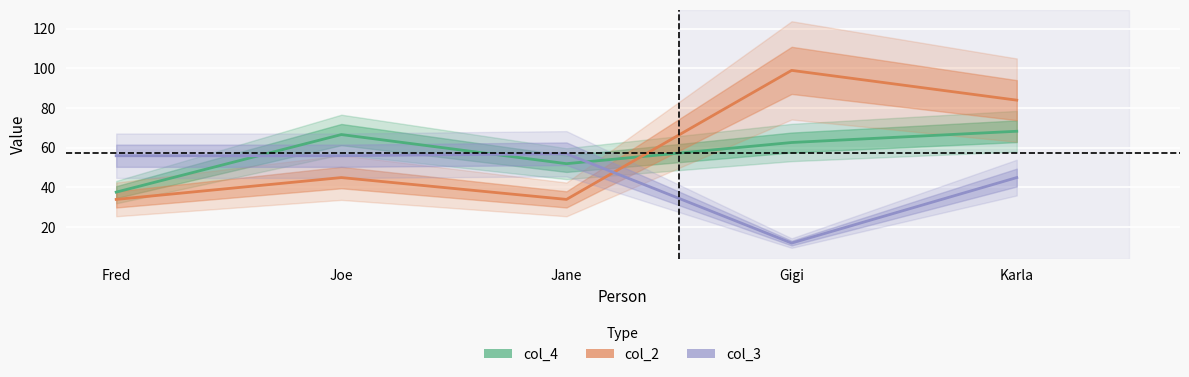

What are all the series names shown in the legend?

col_4, col_2, col_3